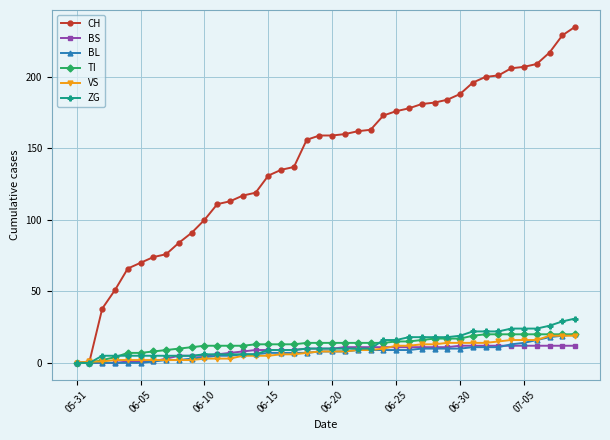

Which series has the largest range (max minus min)?

CH